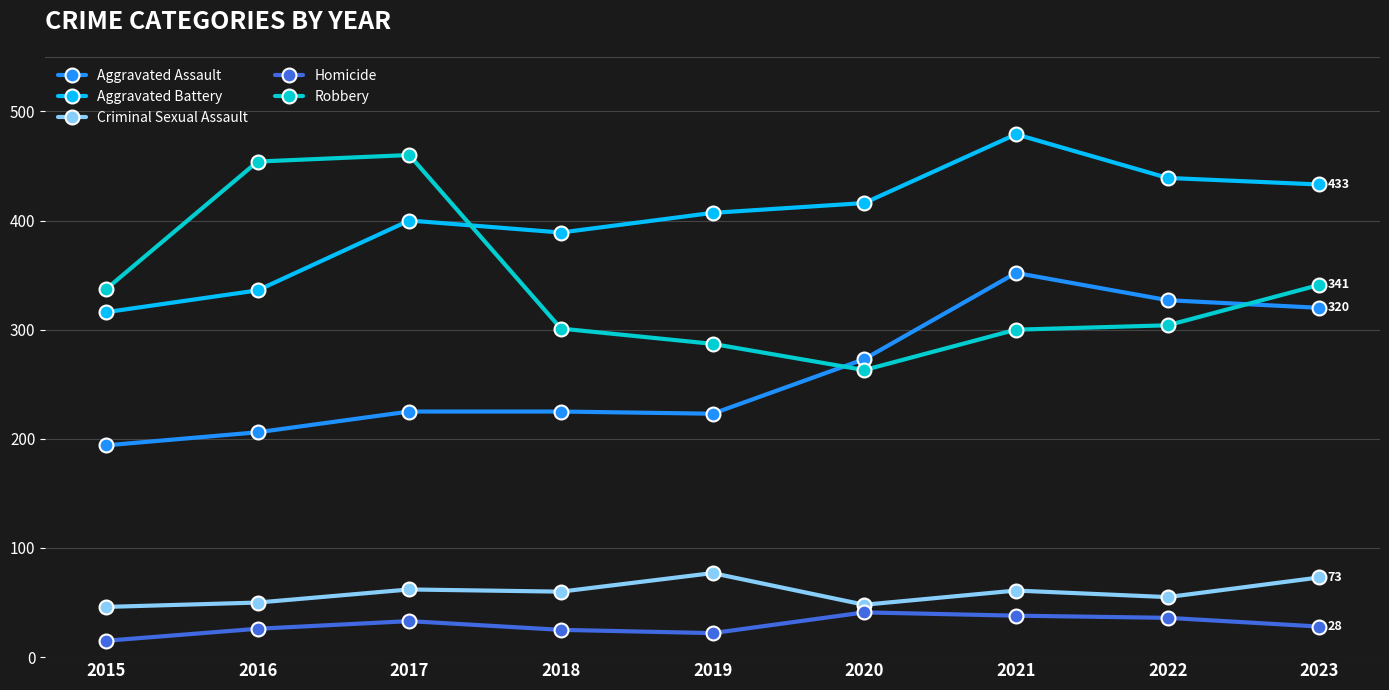

What is the difference between the highest and lowest values at 2021?

441